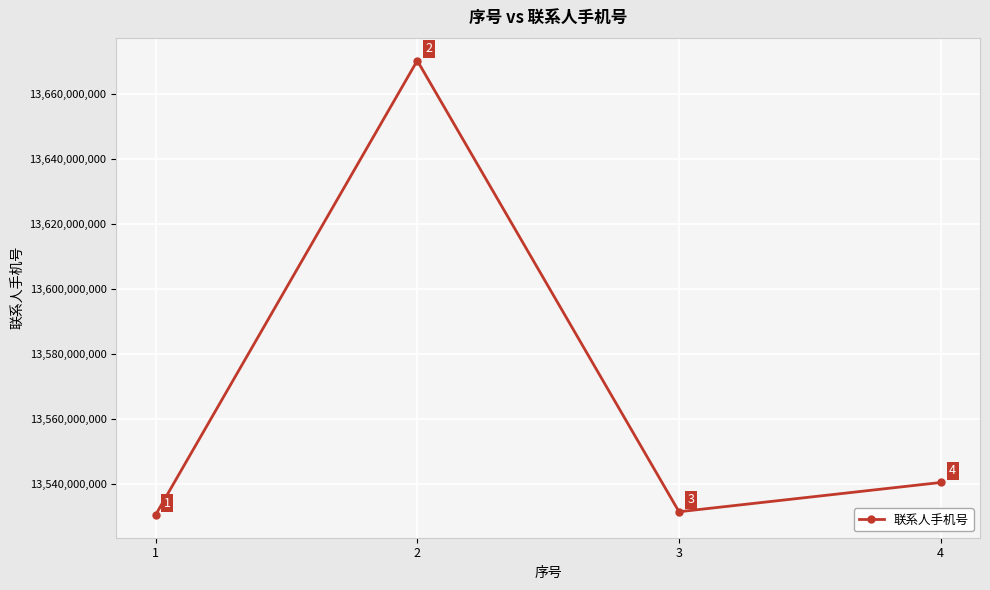

What is the ratio of the value at 3 to the value at 4?

1.0